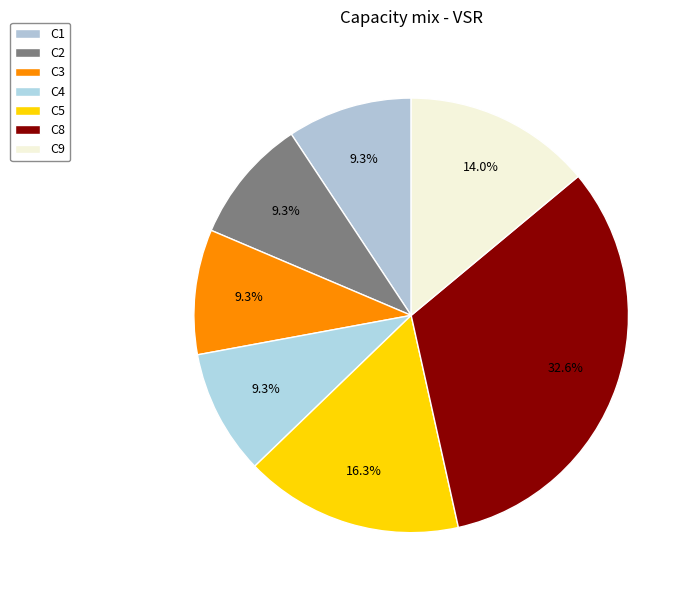

How many segments does this pie chart have?

7